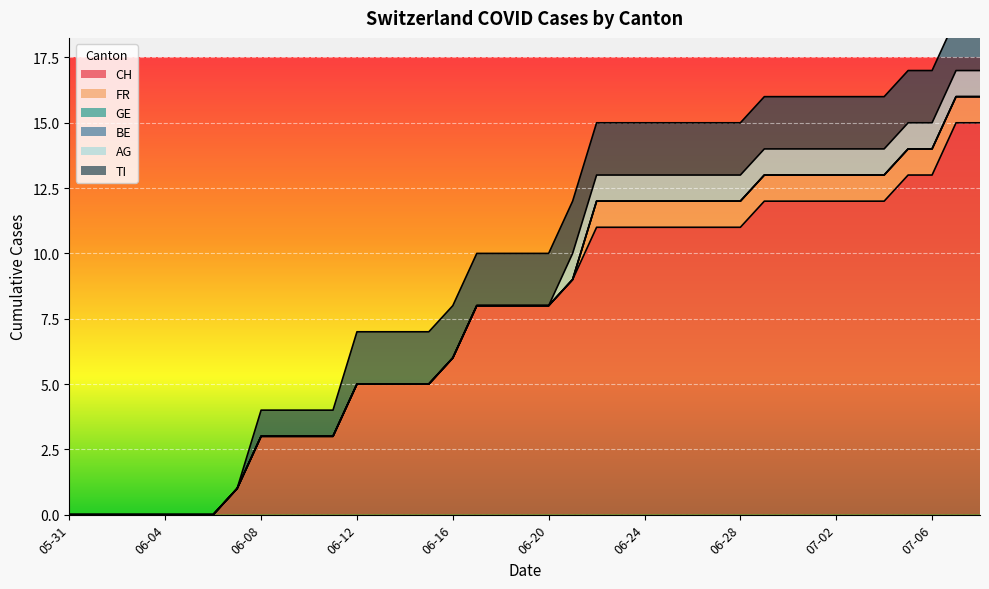

Count the number of categories in the chart.

39